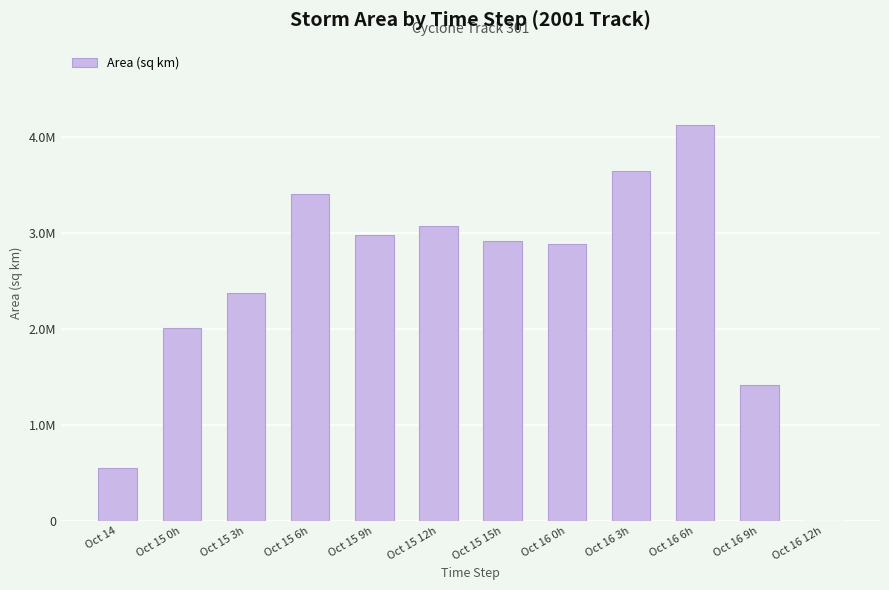

What is the sum of all values?

29356250